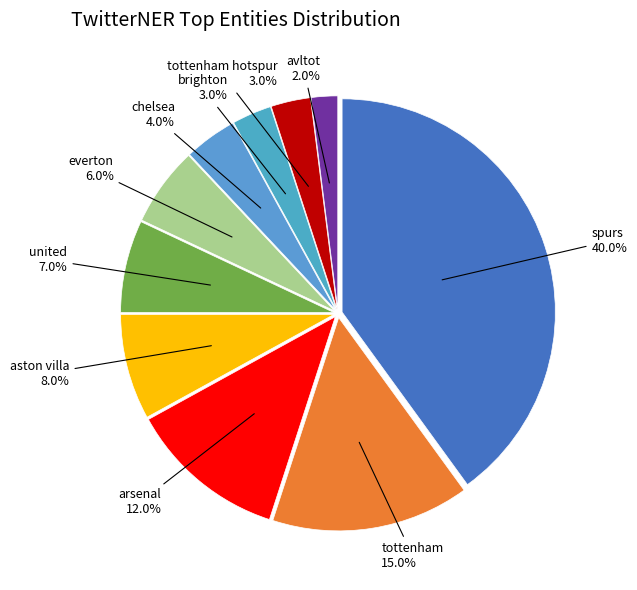

To the nearest percent, what is the combined percentage of everton and brighton?

9%